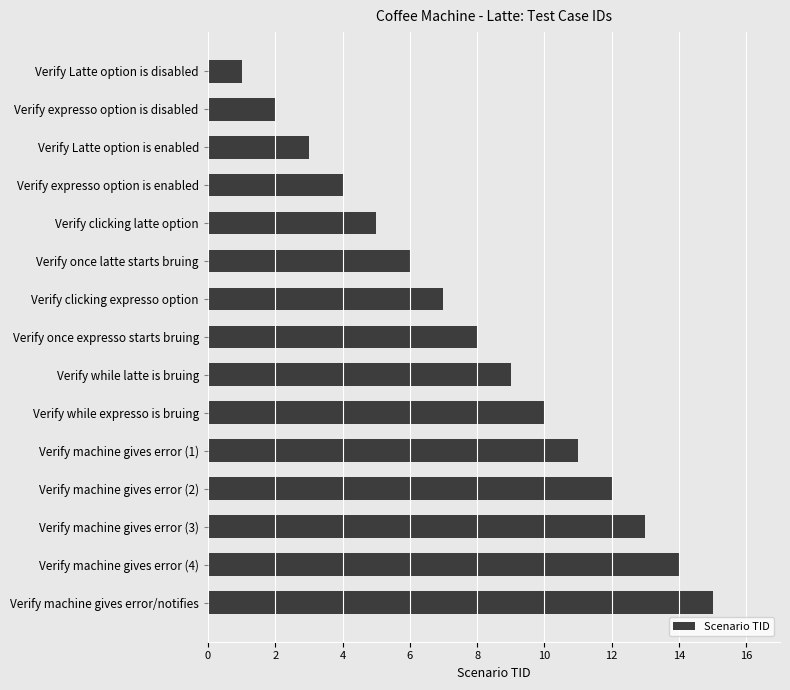

How many bars are there in total?

15